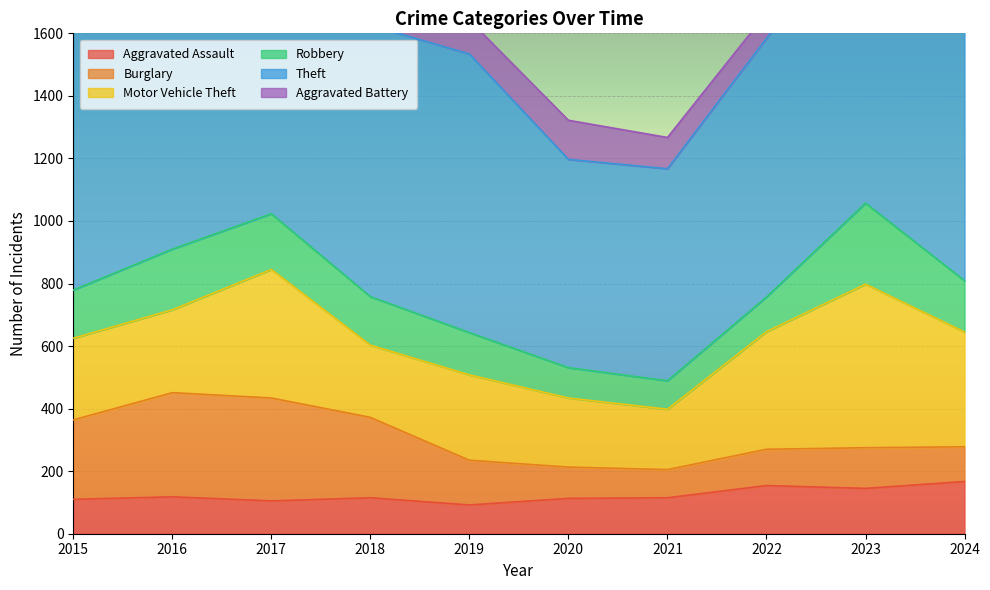

At how many categories does at least one series exceed 744?

8